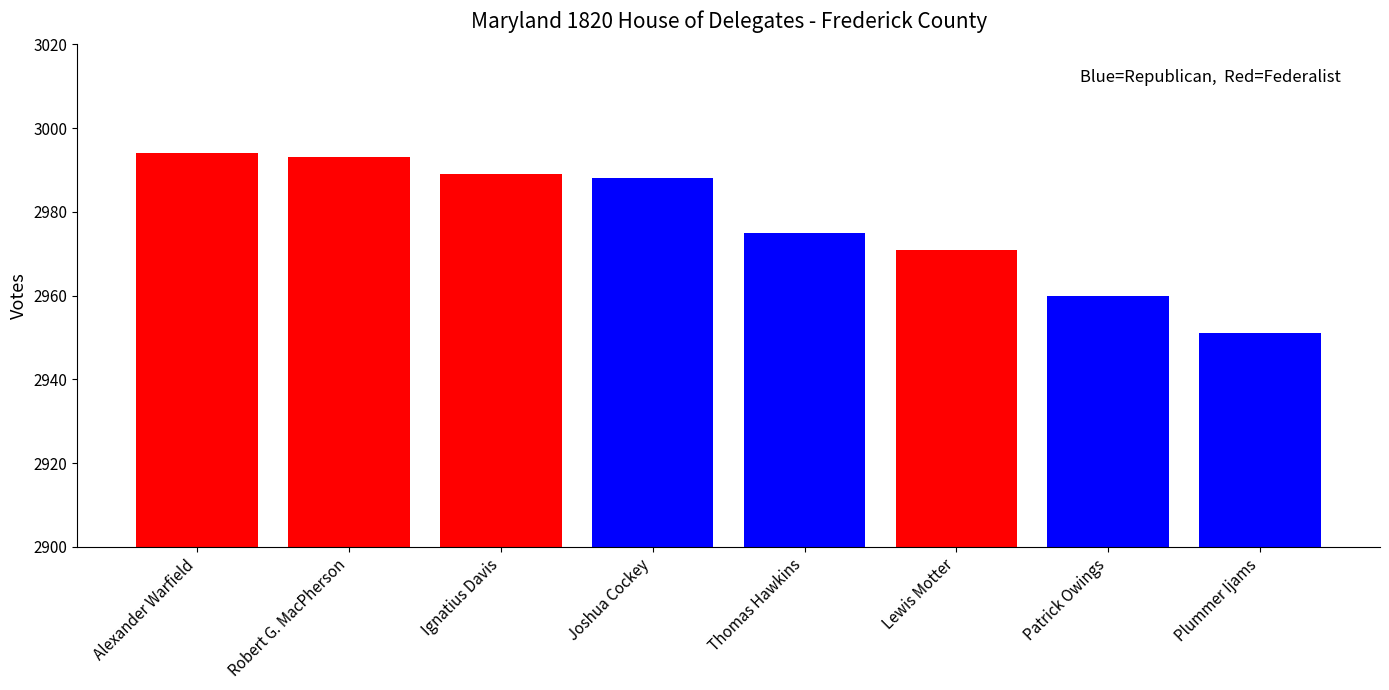

The value at Ignatius Davis is 879. True or false?

False